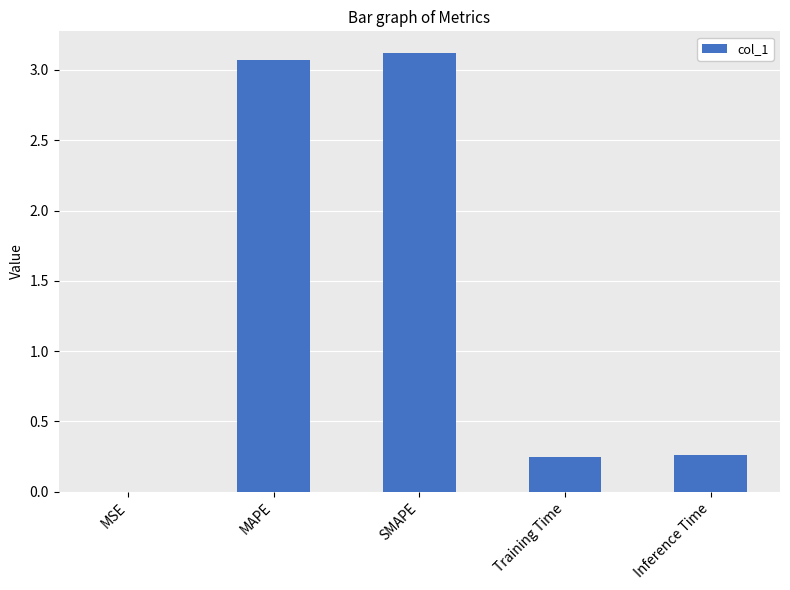

Count the number of categories in the chart.

5